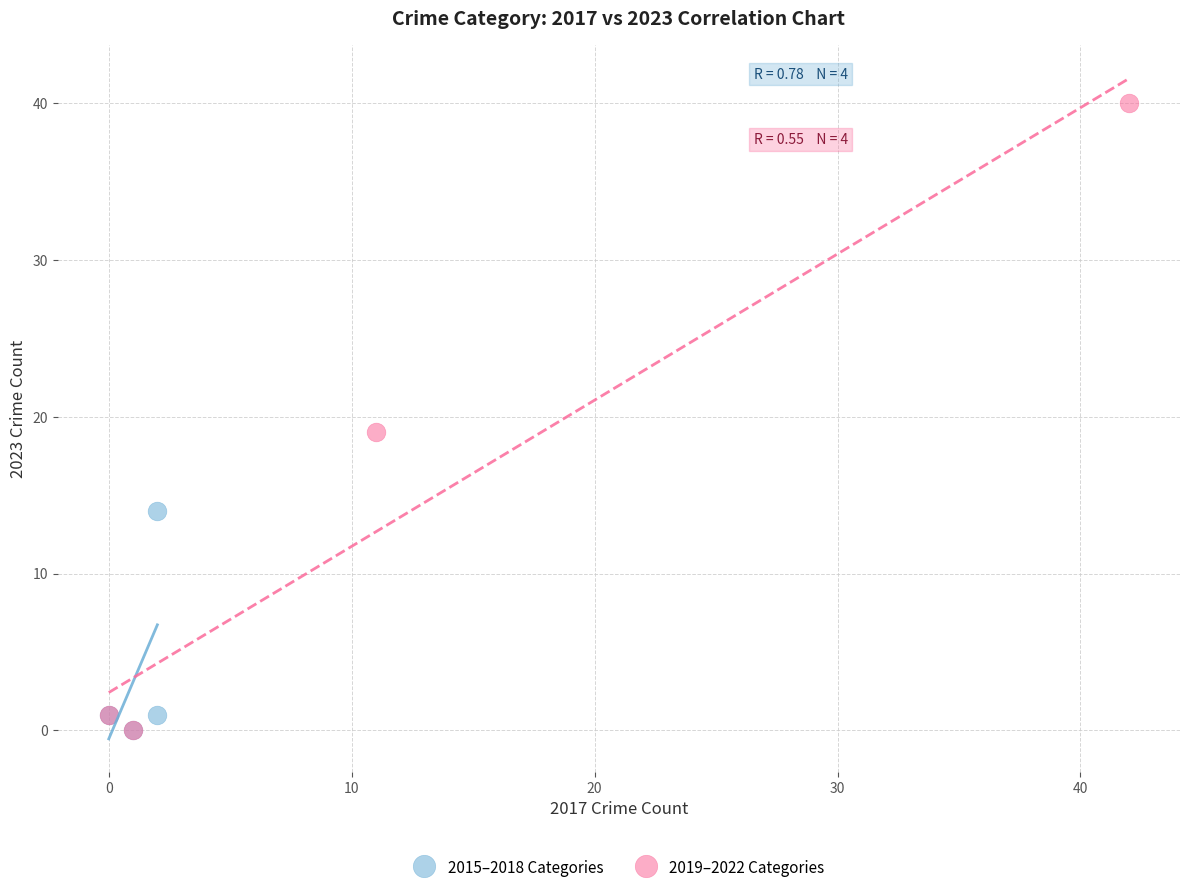

Which series reaches the maximum Y coordinate?

2019–2022 Categories